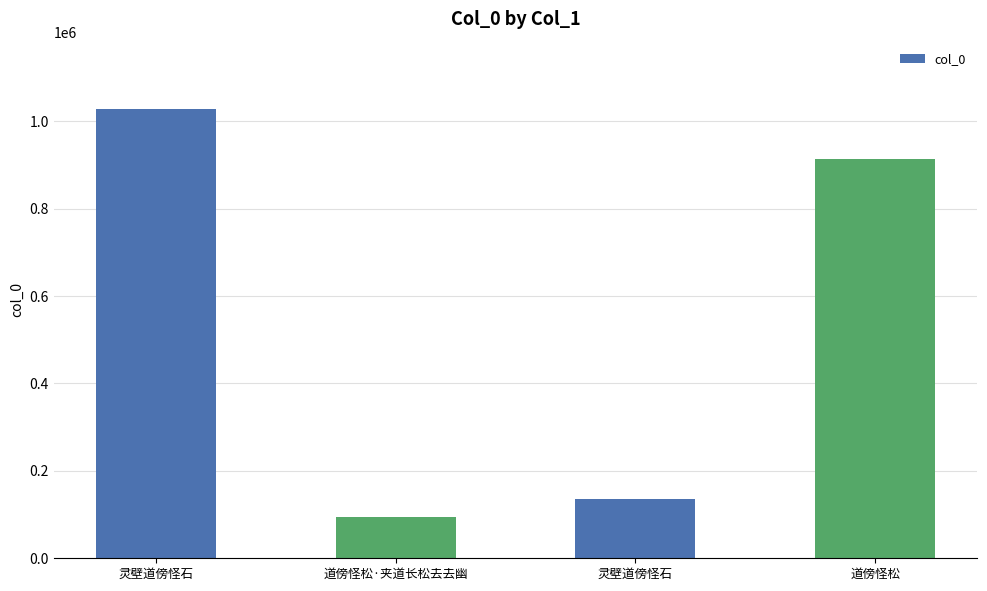

The chart shows a value of 1028075 at 灵壁道傍怪石. True or false?

True